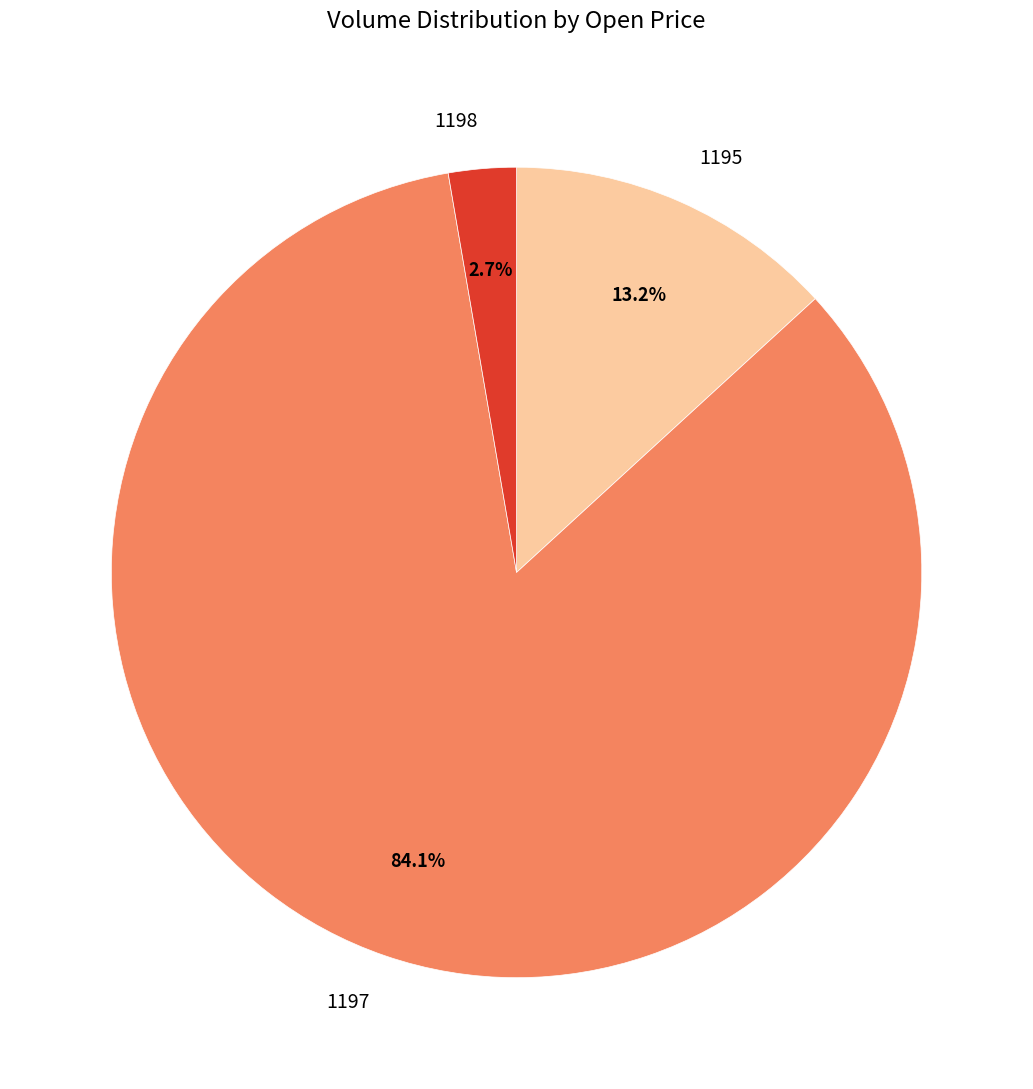

Which category has the biggest portion of the pie?

1197